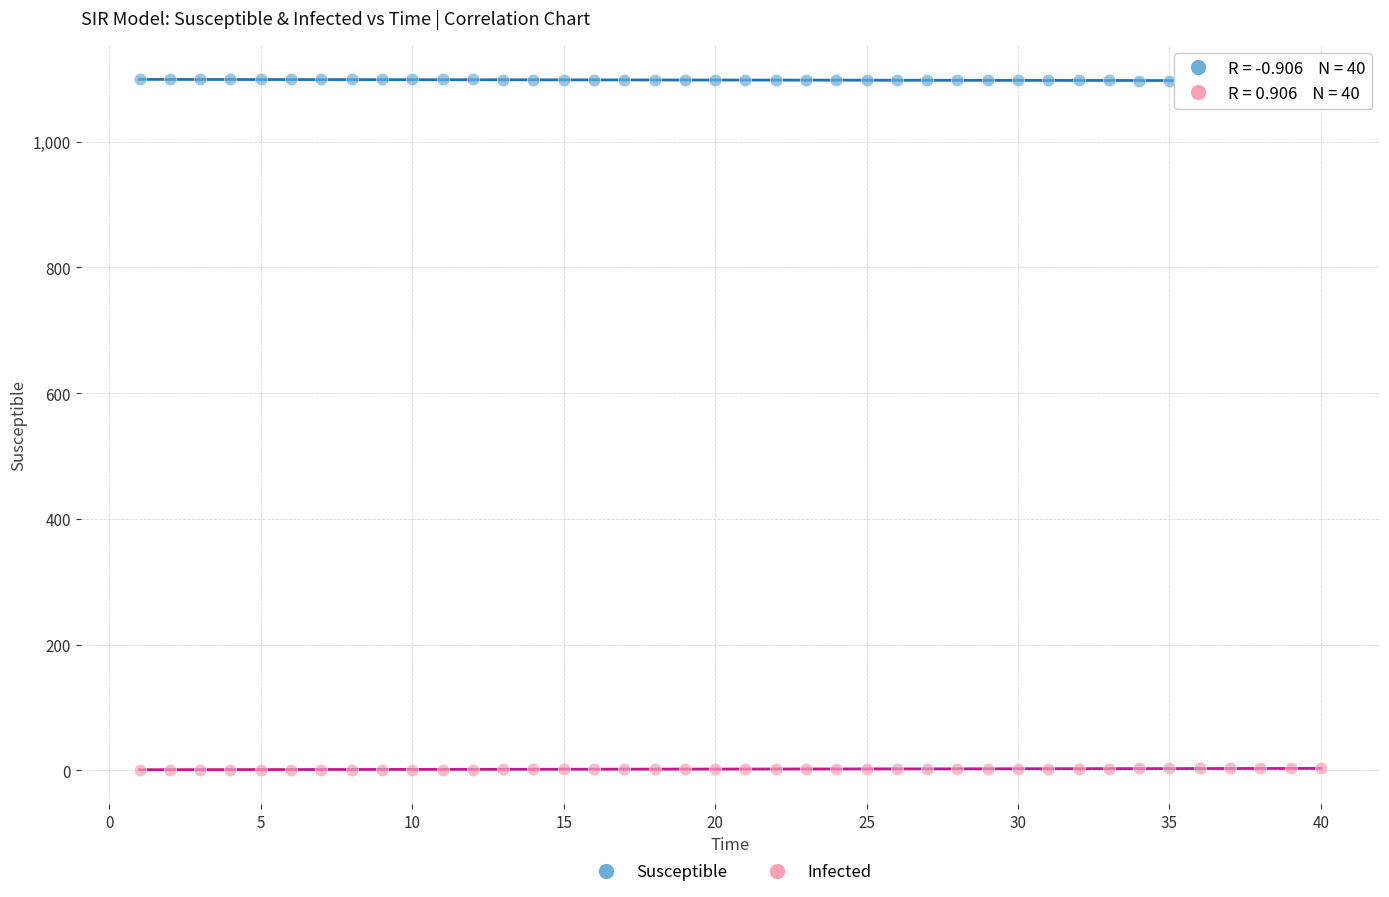

What are all the series names shown in the legend?

Susceptible, Infected